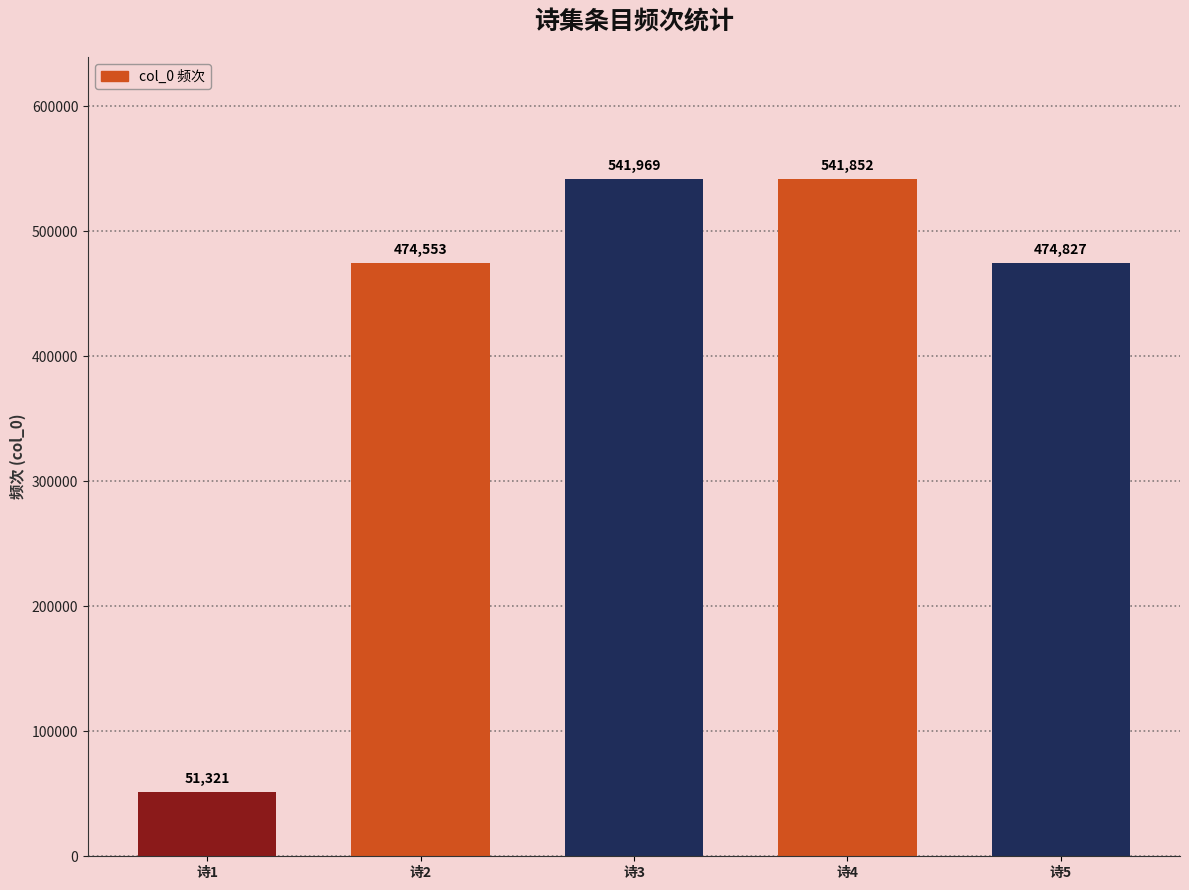

What is the smallest value displayed?

51321